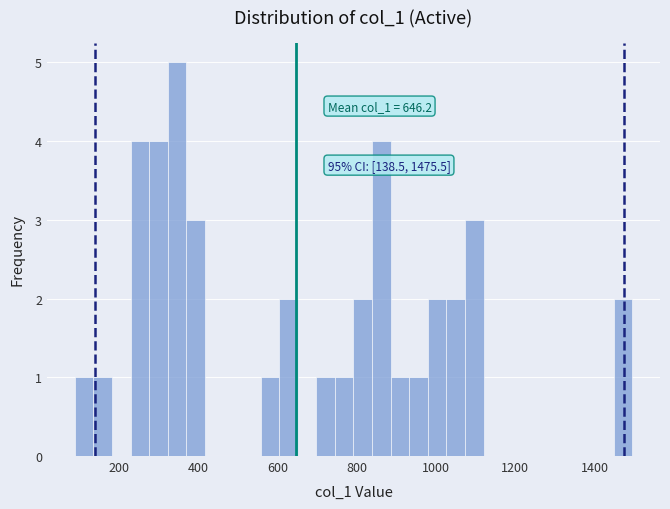

Read against the x-axis, roughly where is the centre of the tallest bar?

340